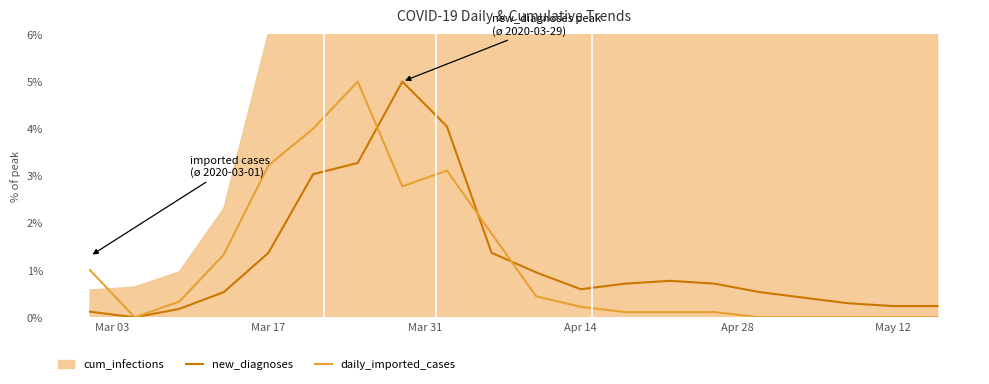

True or false: daily_imported_cases has a value of 3.2 at Mar 17.

True